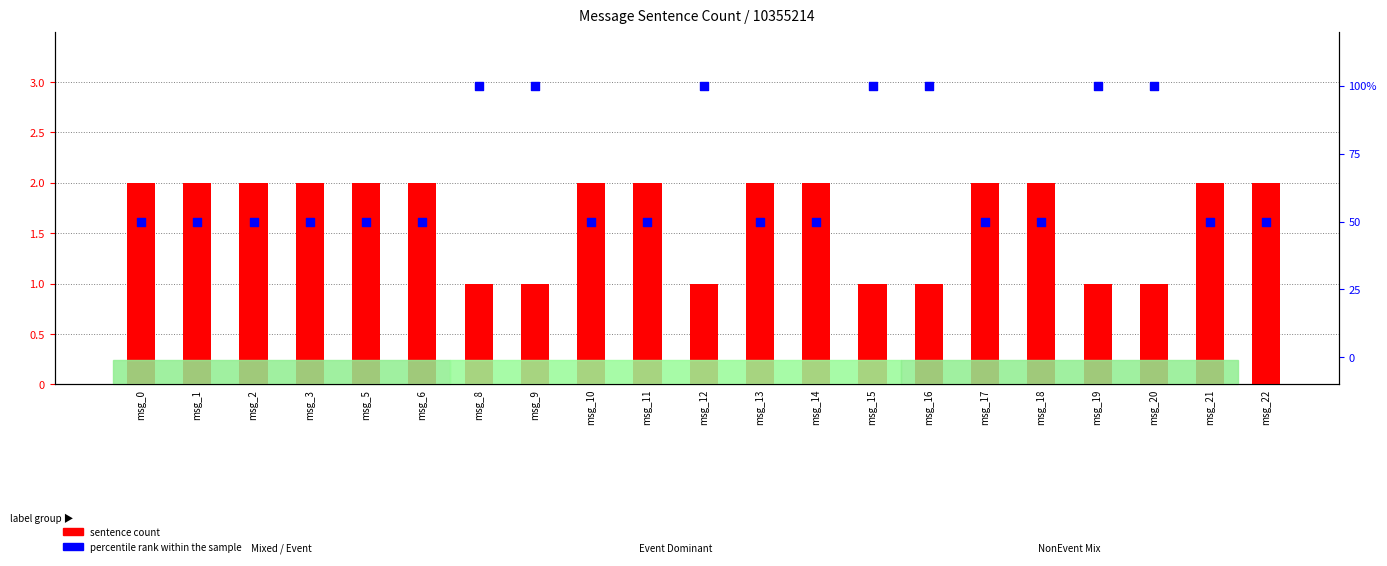

Which series contains the highest Y value?

percentile rank within the sample